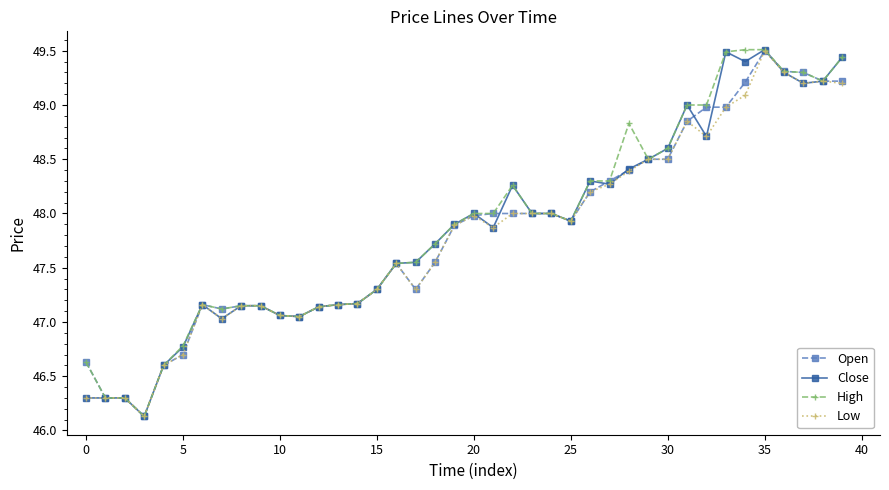

What is the smallest value displayed?

46.1